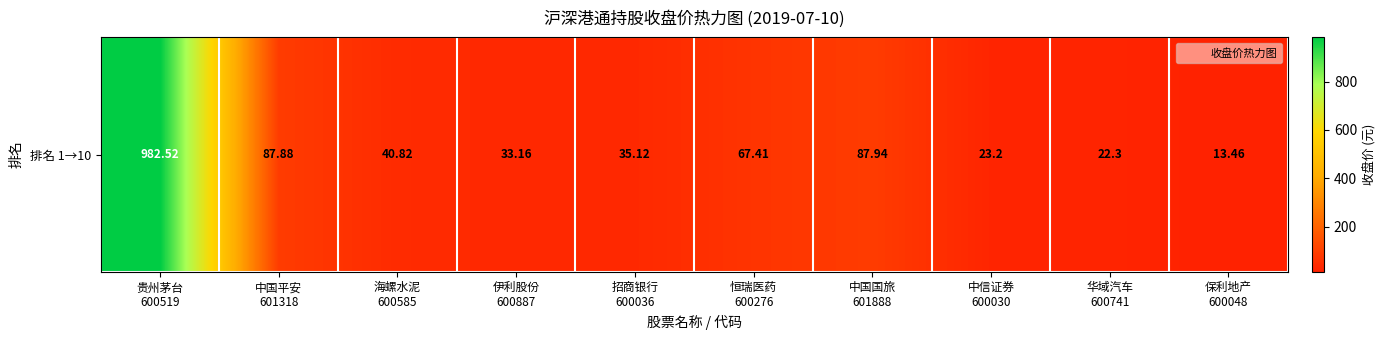

Reading left to right, what are all the values shown in this chart?

贵州茅台
600519=982.5	中国平安
601318=87.9	海螺水泥
600585=40.8	伊利股份
600887=33.2	招商银行
600036=35.1	恒瑞医药
600276=67.4	中国国旅
601888=87.9	中信证券
600030=23.2	华域汽车
600741=22.3	保利地产
600048=13.5